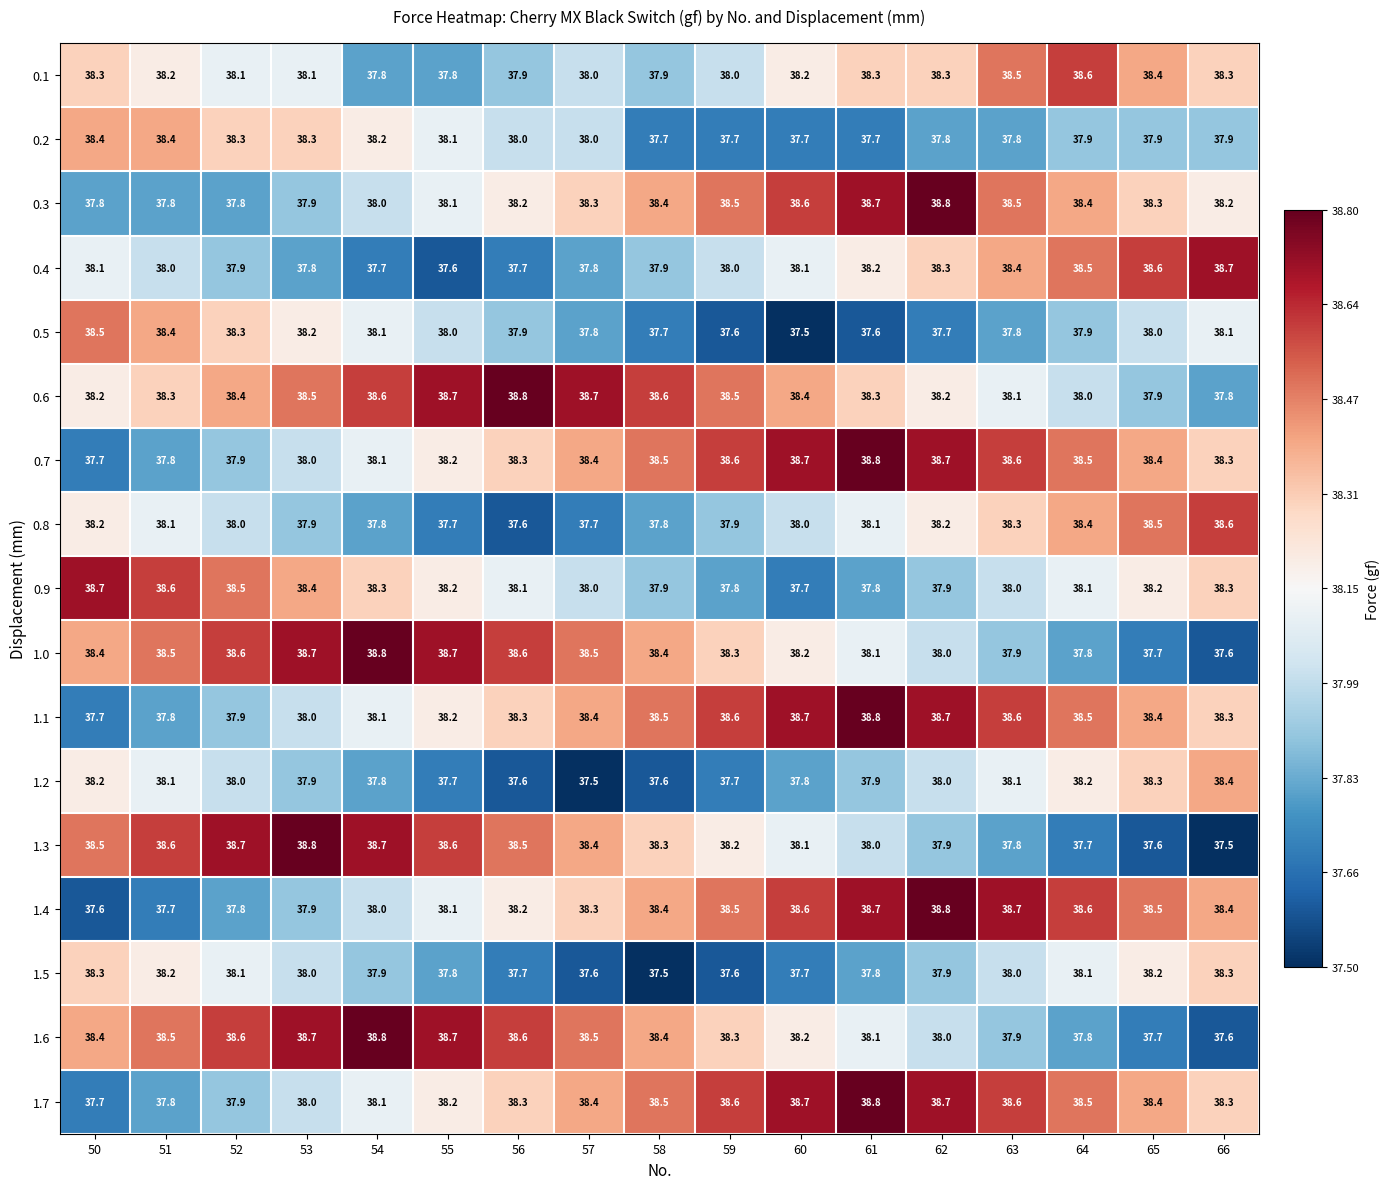

Which category has the highest value in the 0.1 series?

64